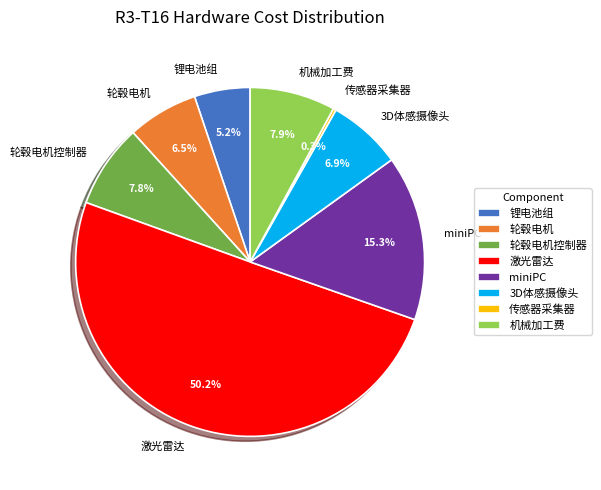

Approximately how many times larger is the value at 激光雷达 compared to 3D体感摄像头?

7.3